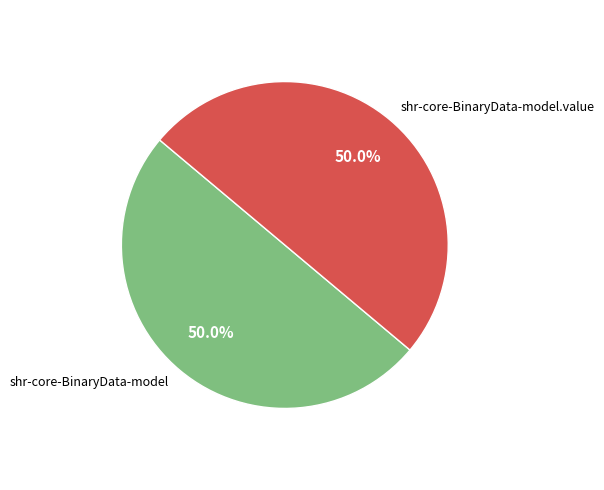

Approximately how many times larger is the value at shr-core-BinaryData-model compared to shr-core-BinaryData-model.value?

1.0